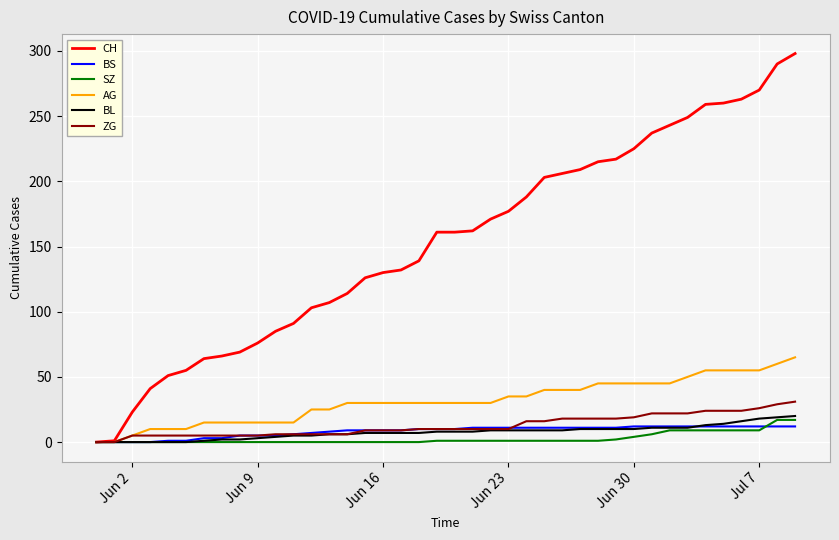

Does the chart display data point markers on the line(s)?

No